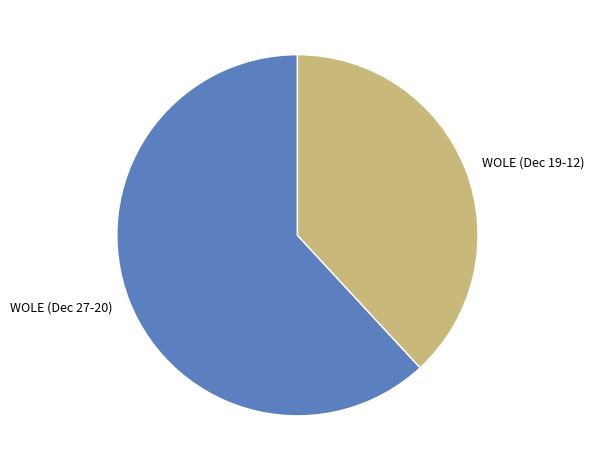

The WOLE (Dec 19-12) slice represents 23% of the pie. True or false?

False